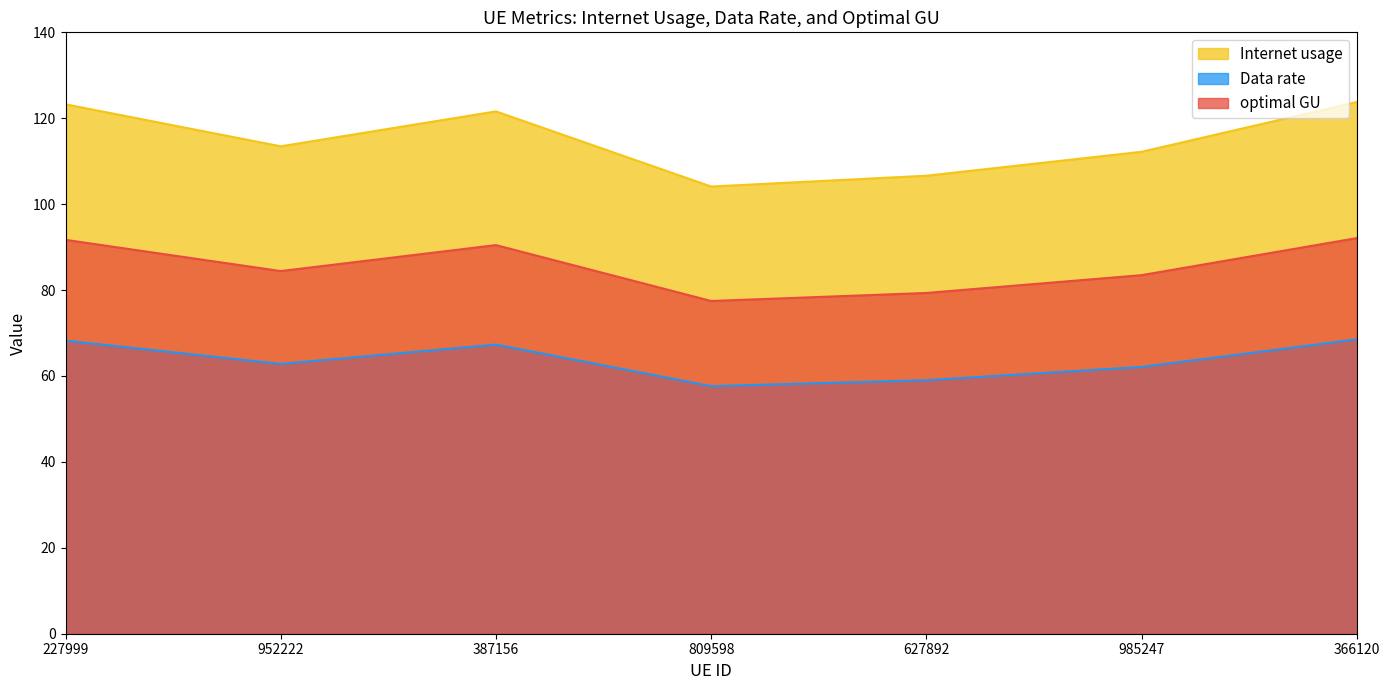

The Data rate series shows 27.0 at 627892. True or false?

False